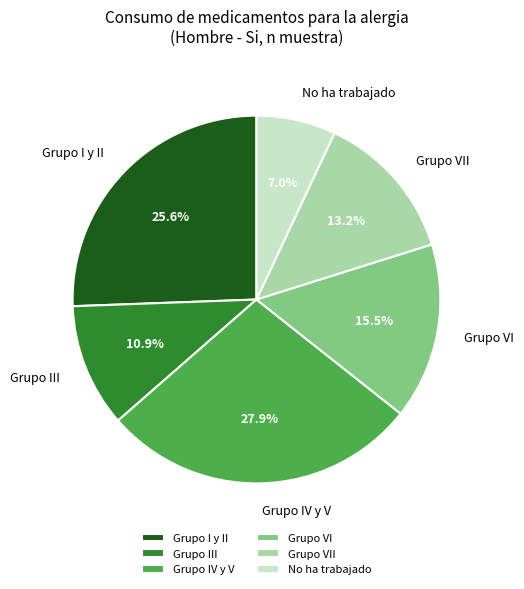

What percentage is the Grupo IV y V slice, to the nearest percent?

28%